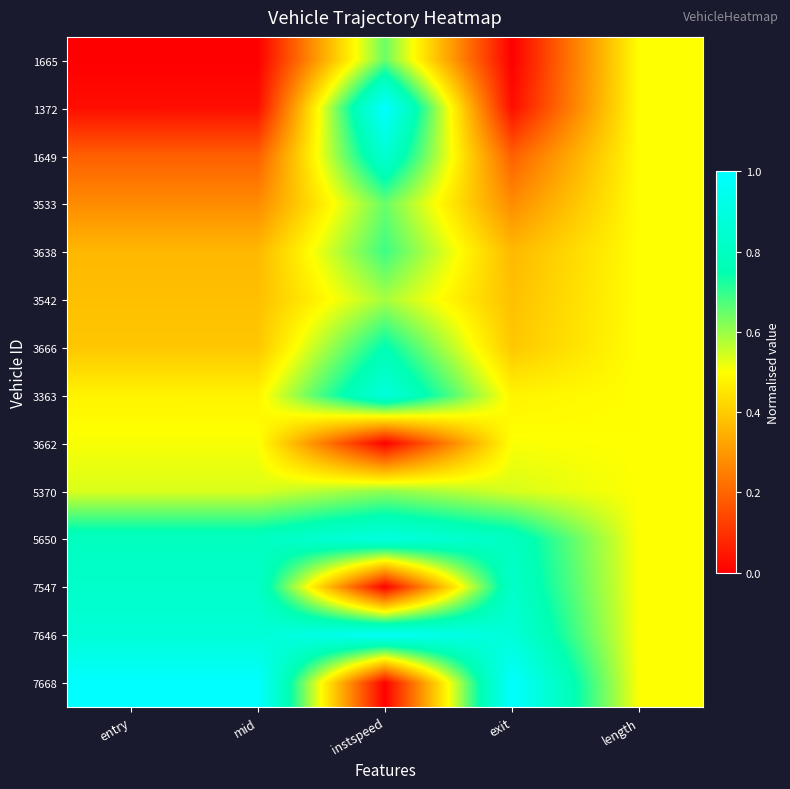

Which series has the widest spread of values?

7668